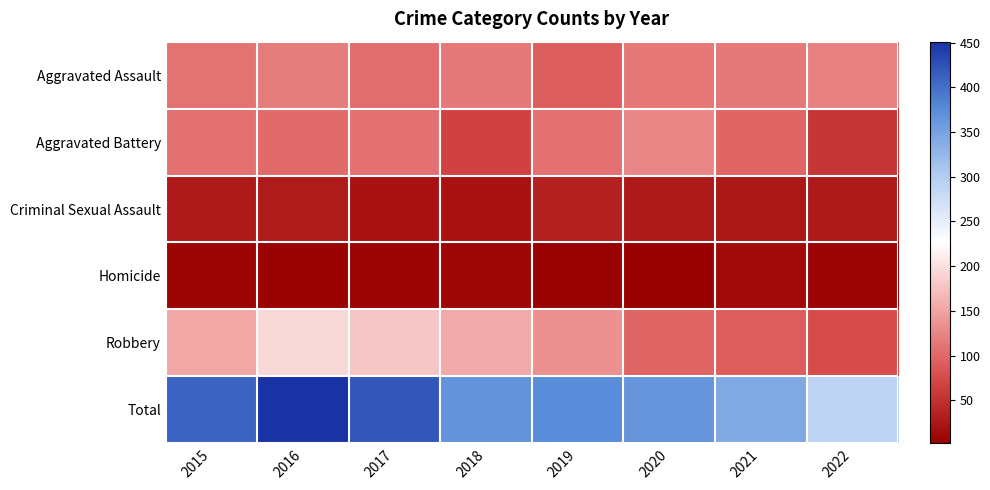

What is the greatest value displayed?

451